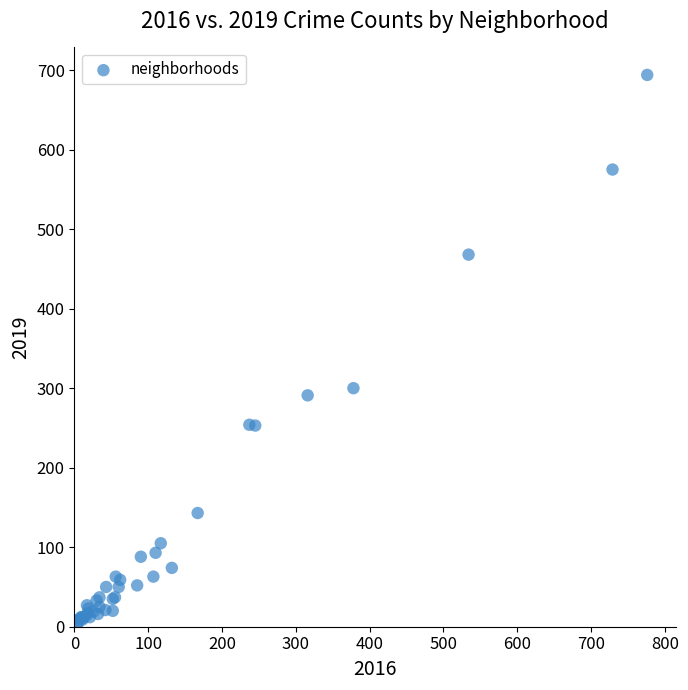

What Y value in the scatter plot is closest to 348?

300